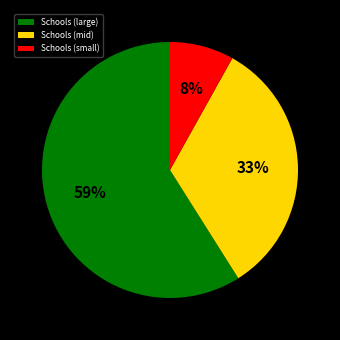

Between Schools (mid) and Schools (large), which is larger?

Schools (large)